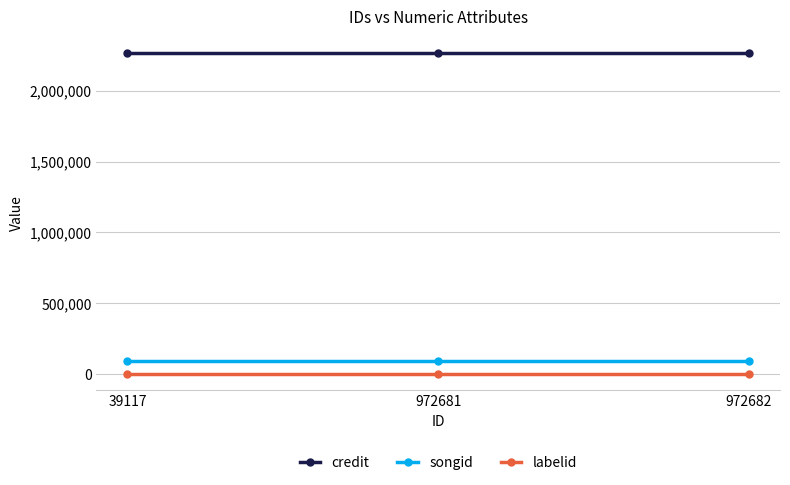

How many distinct data groups are displayed?

3